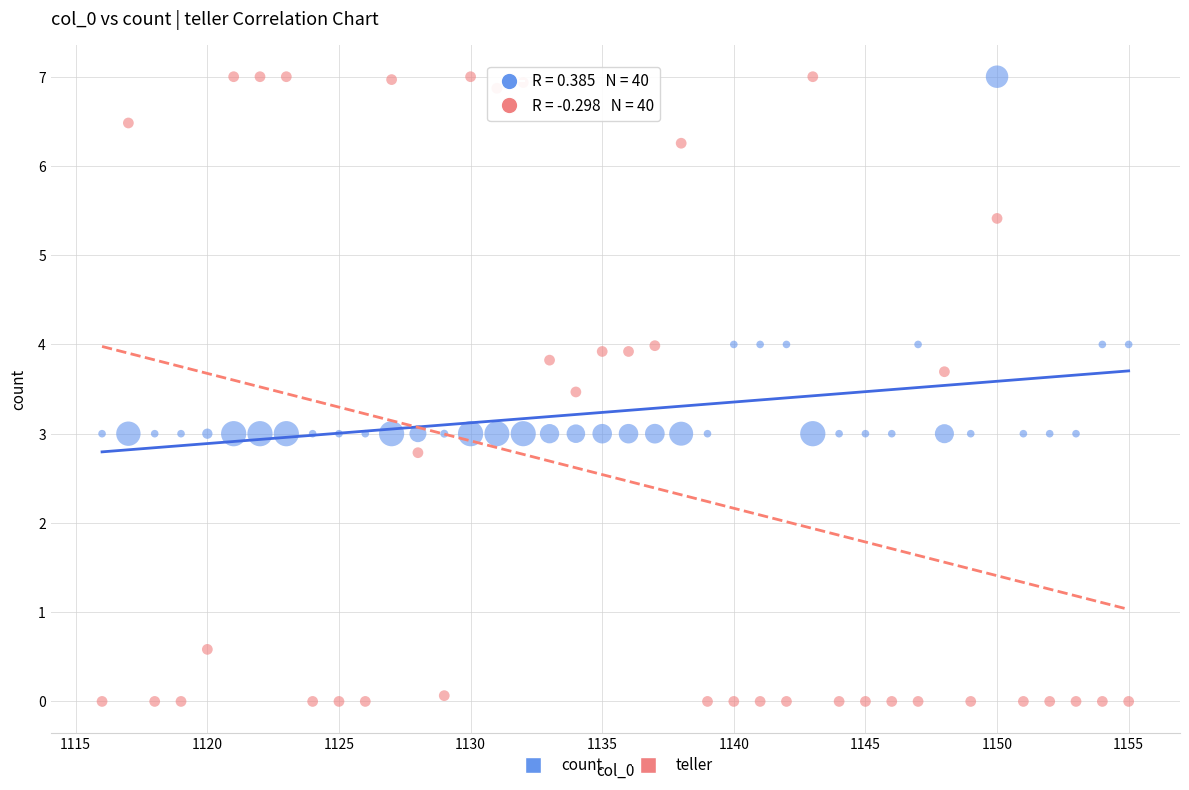

Across all data points, what is the range of Y values (max minus min)?

7.0